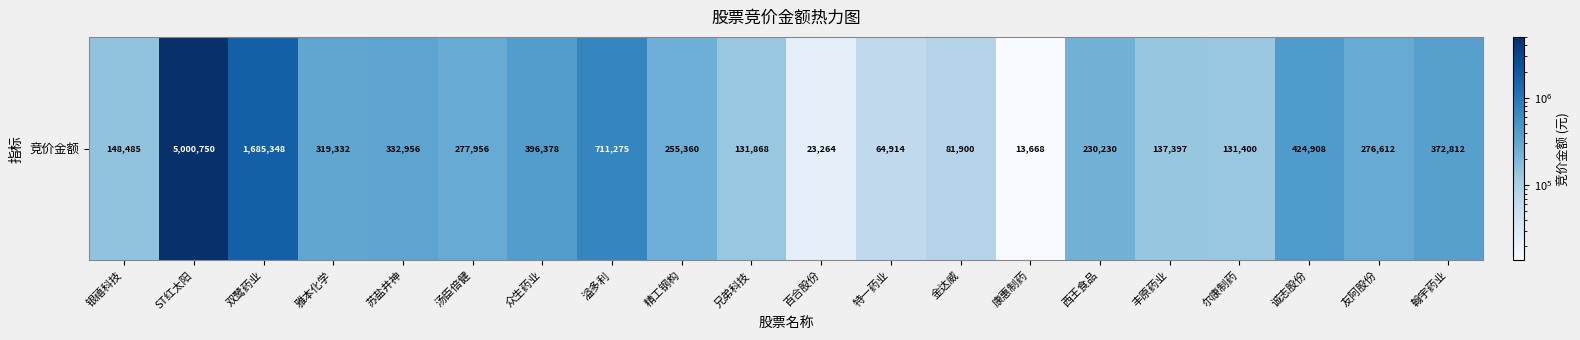

At which label does the data first exceed 276612?

ST红太阳